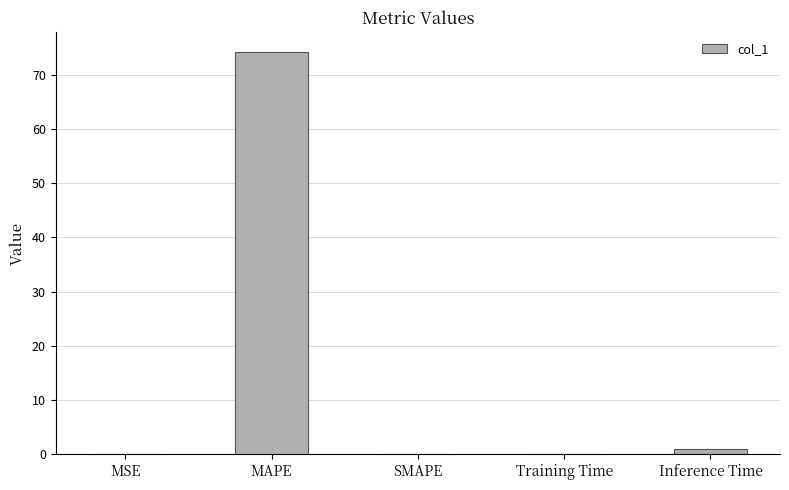

Which has a higher value, Training Time or MAPE?

MAPE